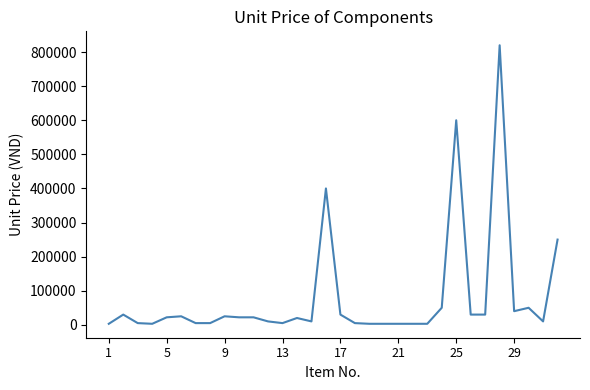

What is the greatest value displayed?

820000